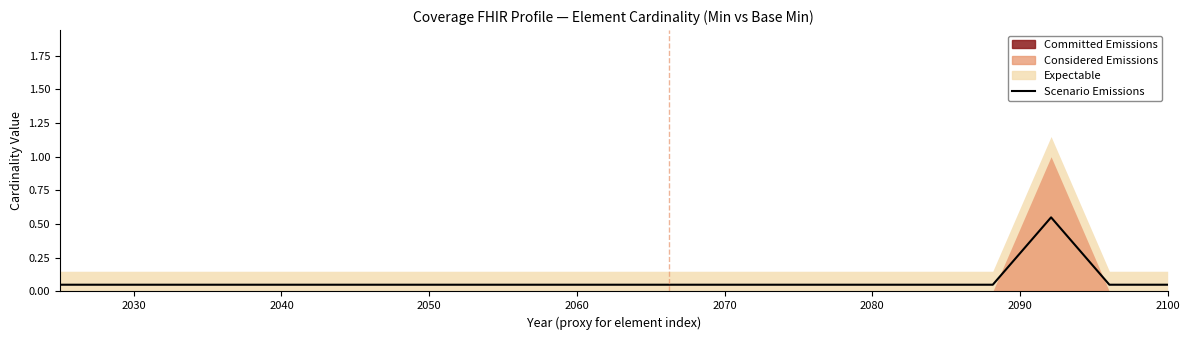

True or false: the data shows 0.1 at 2050.

True